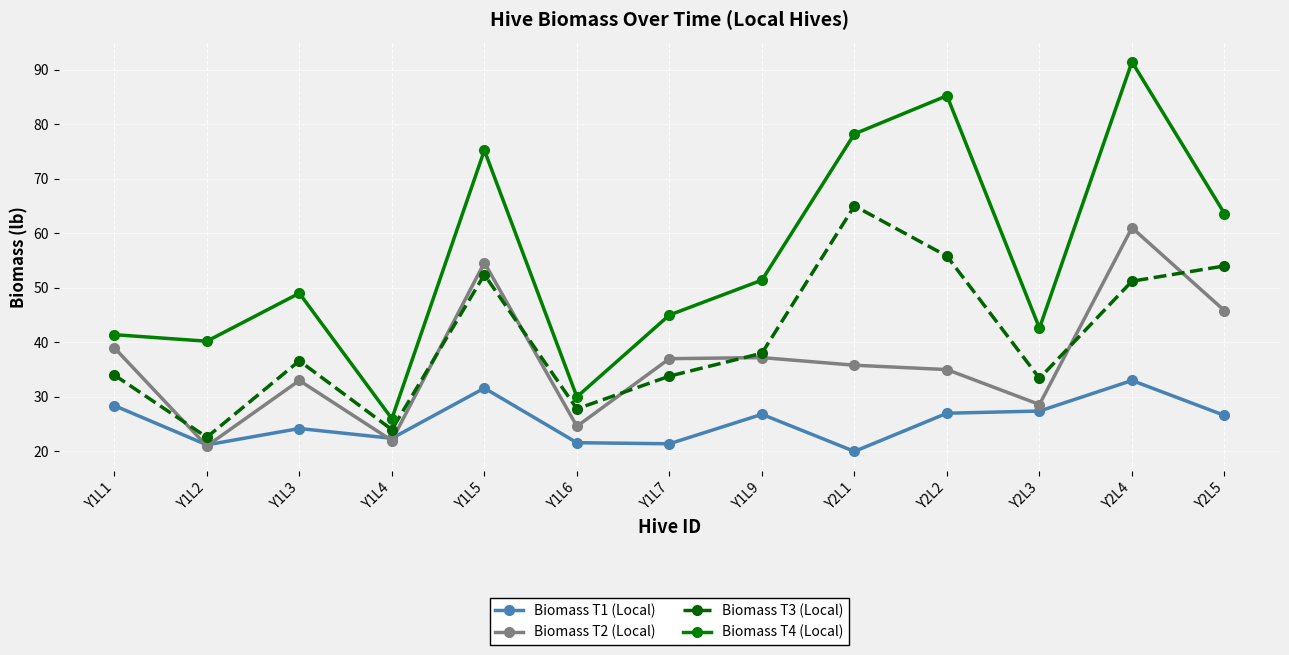

How many distinct data groups are displayed?

4